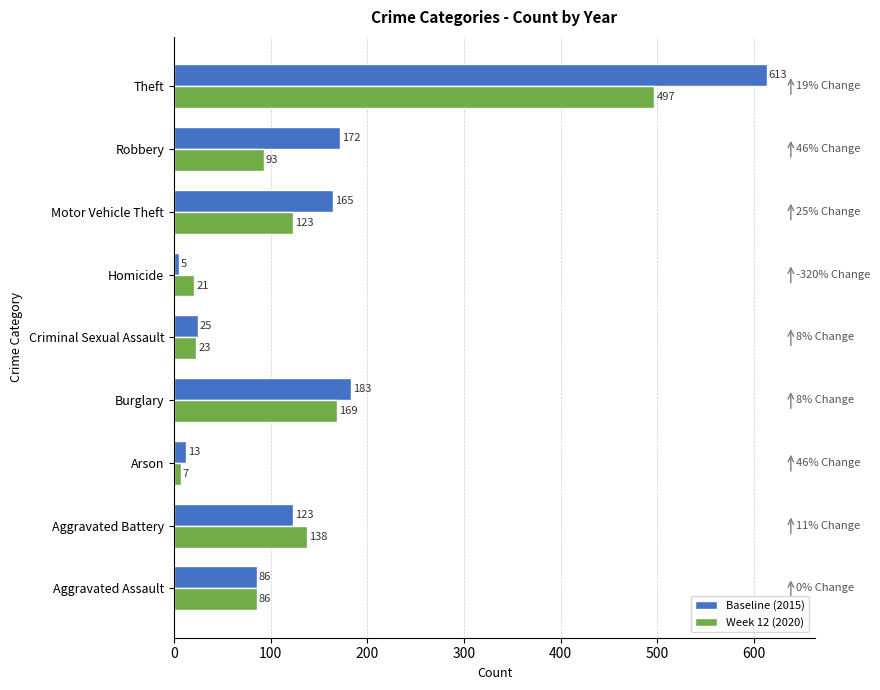

At how many categories does at least one series exceed 469?

1